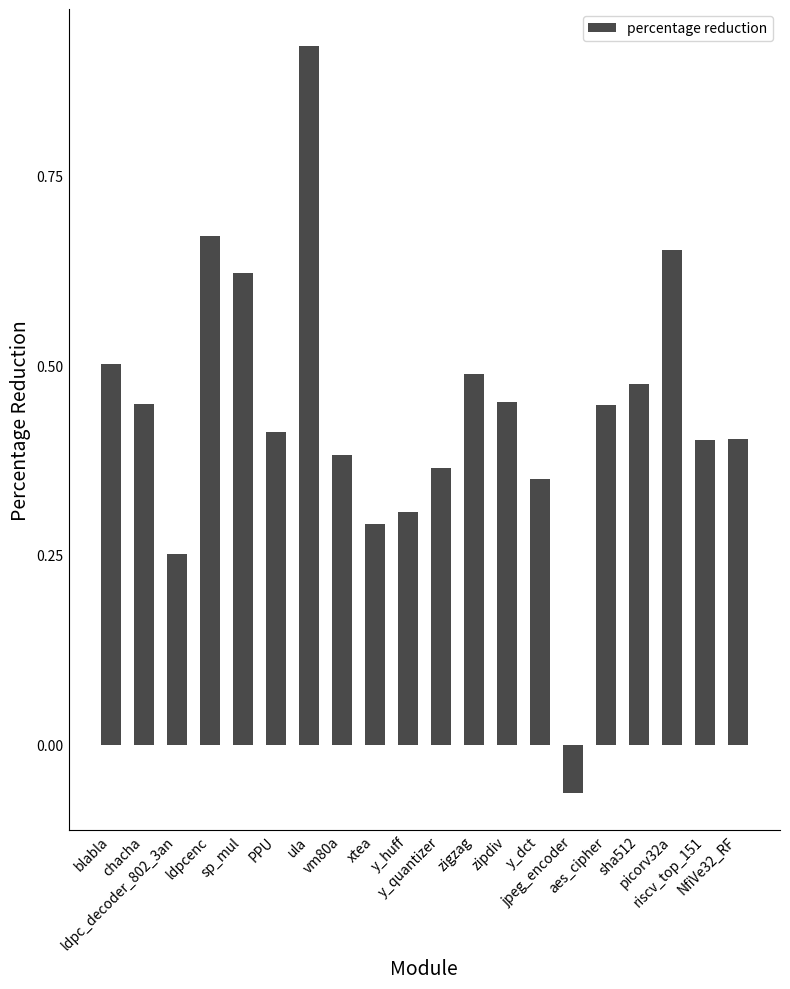

The value at y_huff is 0.3. True or false?

True